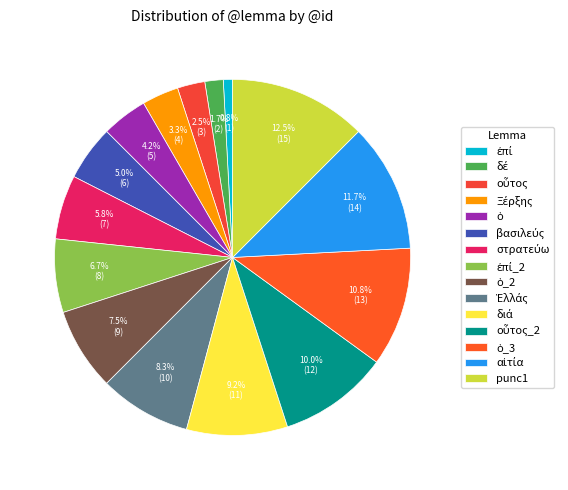

Is it true that ἐπί_2 is 7% of the pie?

True